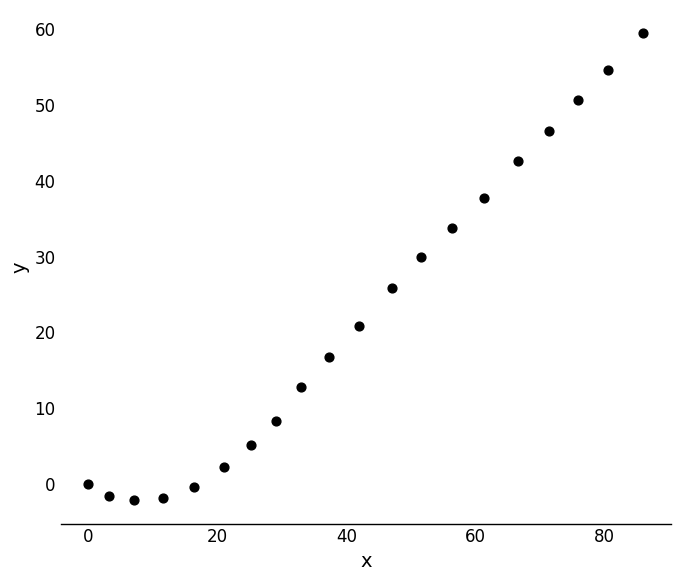

What is the range of Y values (max minus min)?

61.5